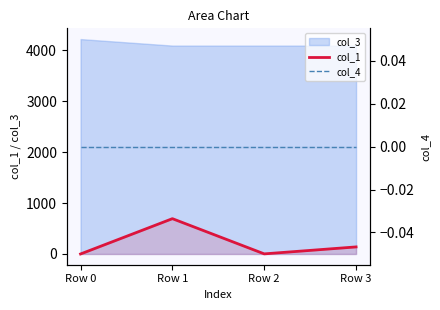

Between Row 0 and Row 3, which series saw the biggest shift?

col_1